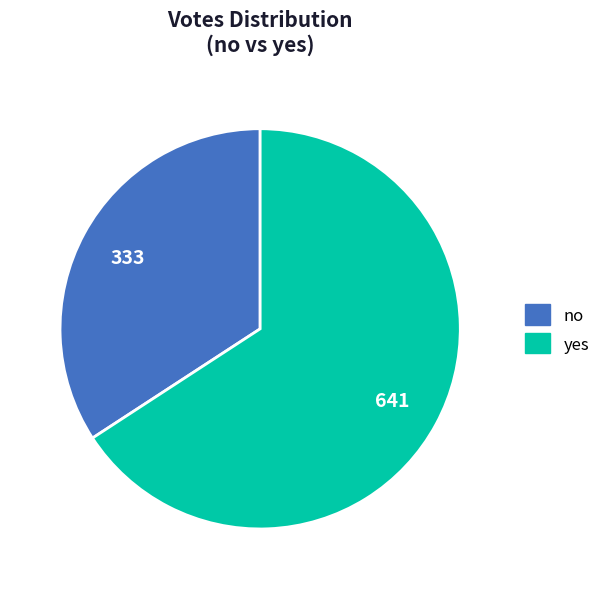

Which category accounts for the majority?

yes